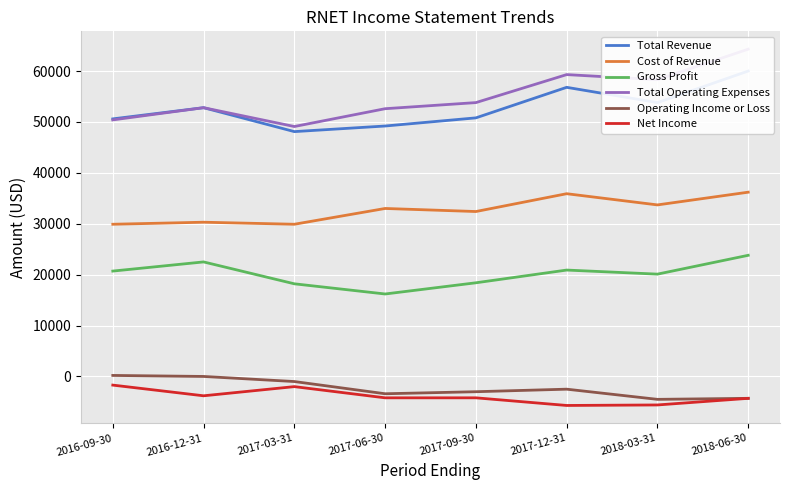

Is it true that Gross Profit equals 13083 at 2018-06-30?

False